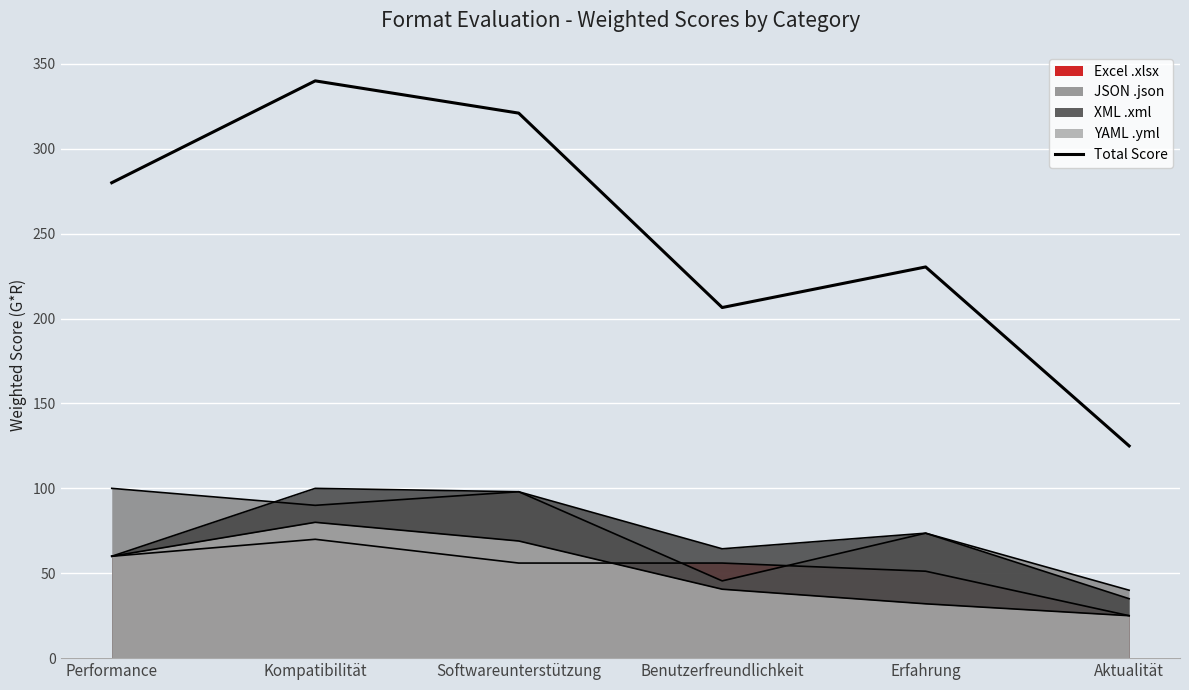

Is it true that the value at Kompatibilität is 340.0?

True